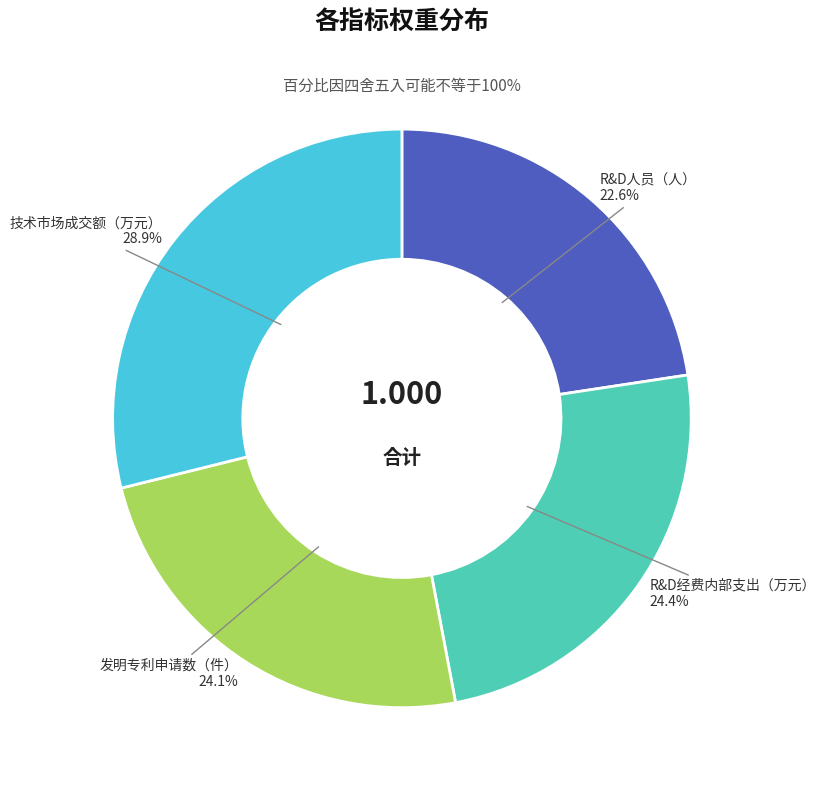

Which slice is the smallest?

R&D人员（人）